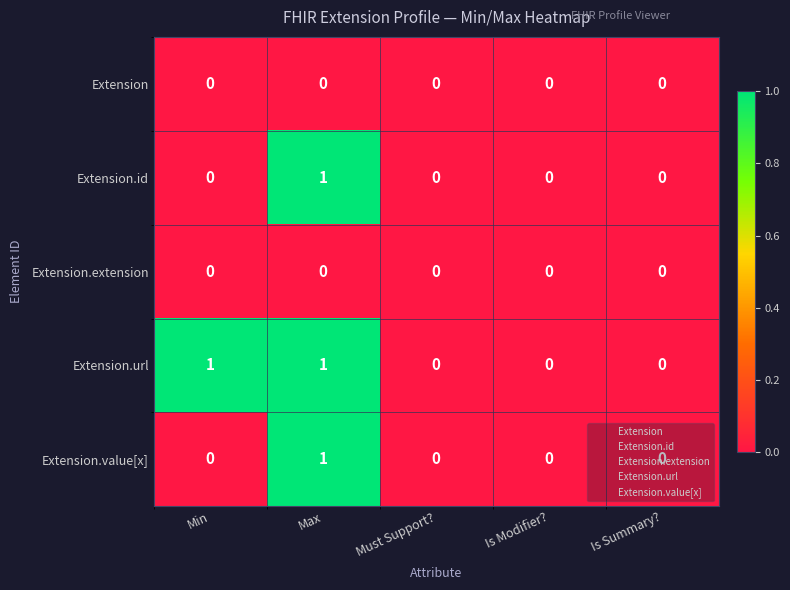

Which category has the highest value in the Extension.id series?

Max